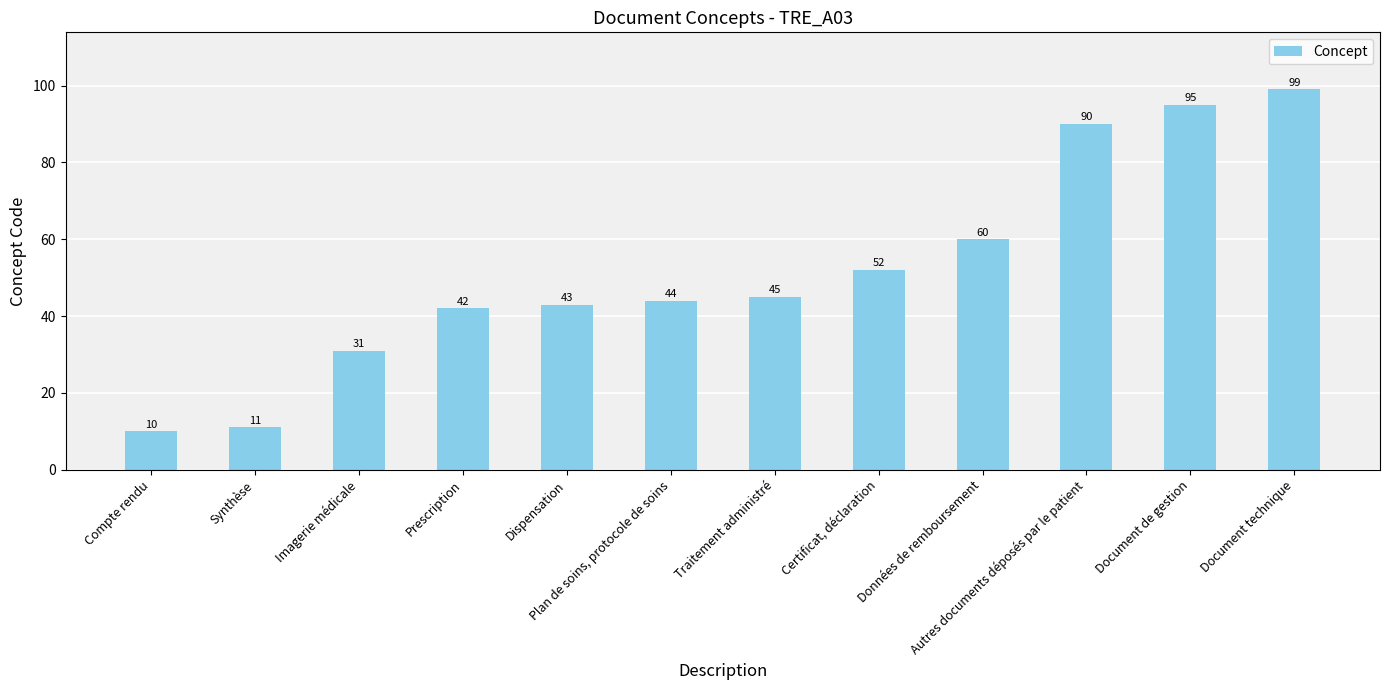

Where is the data nearest to the value 54?

Certificat, déclaration